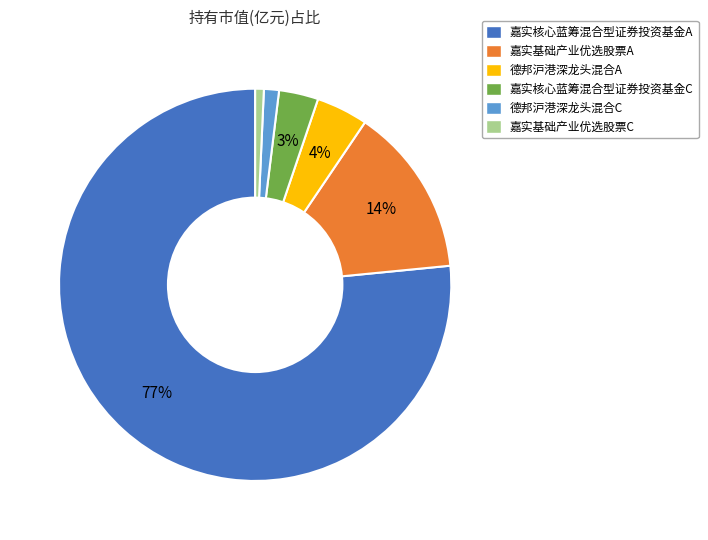

To the nearest percent, what is the difference between the largest and smallest slice percentages?

76%